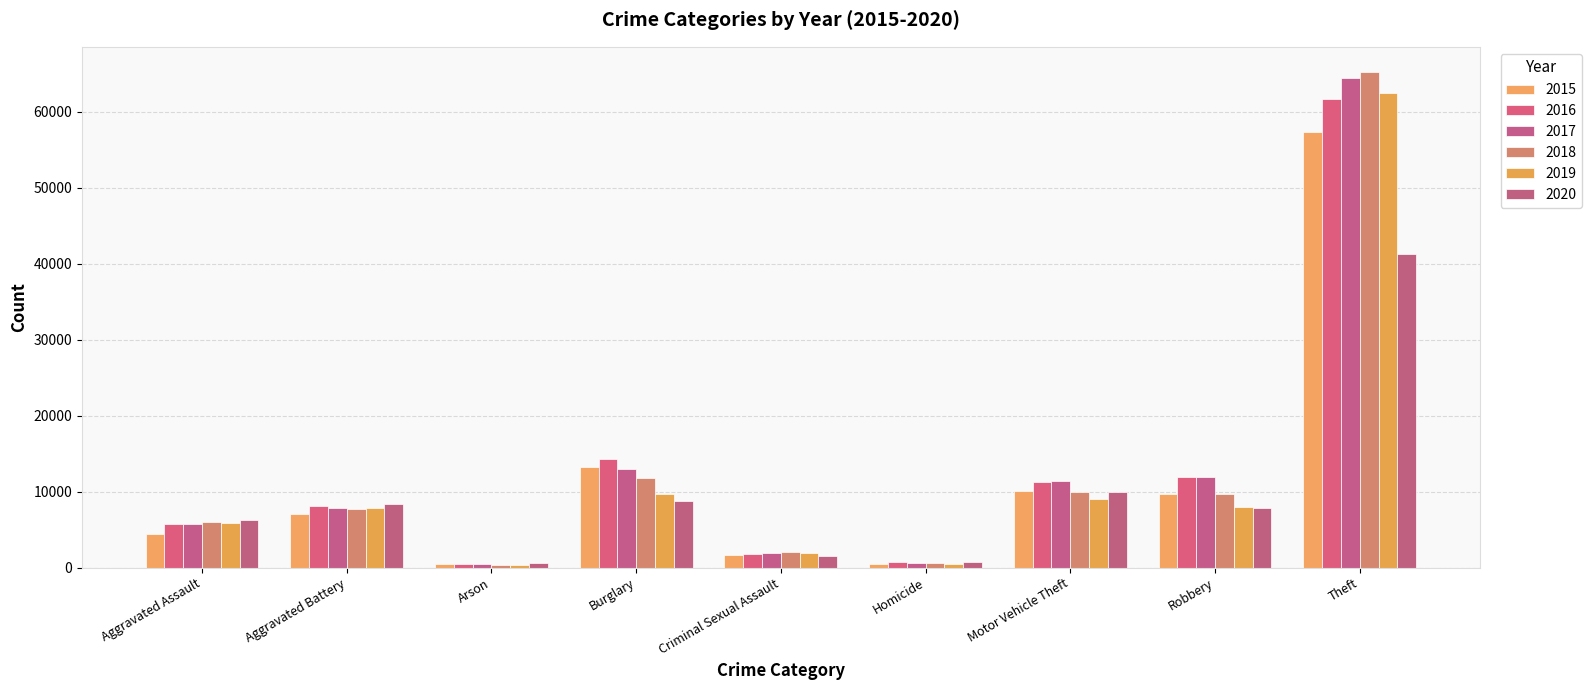

Which series changed the most between Burglary and Criminal Sexual Assault?

2016